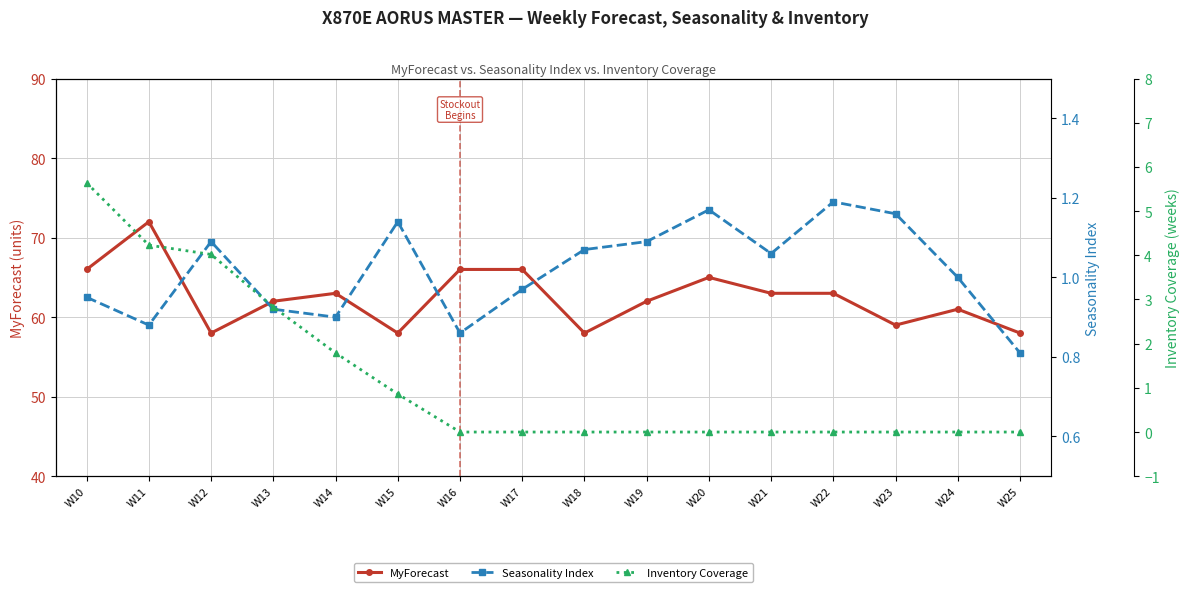

Between which two adjacent categories do Seasonality Index and Inventory Coverage first intersect?

W14 and W15